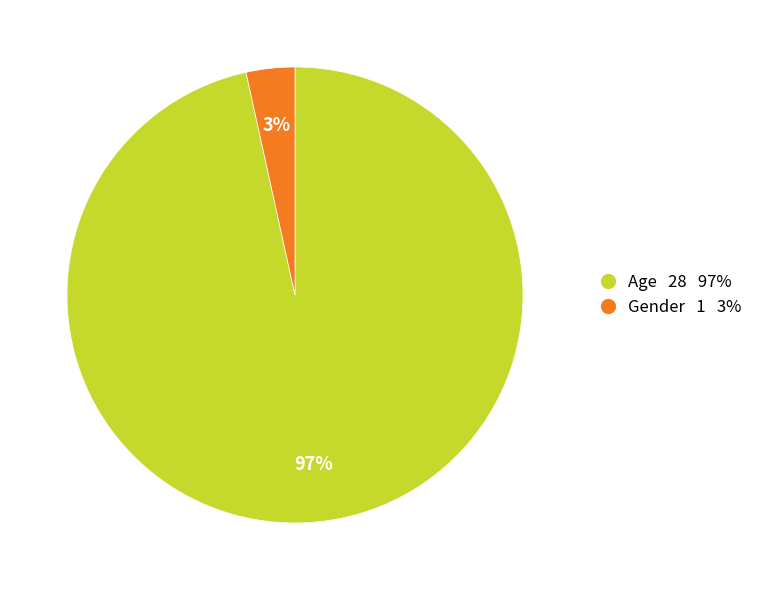

What percentage is the Gender slice, to the nearest percent?

3%